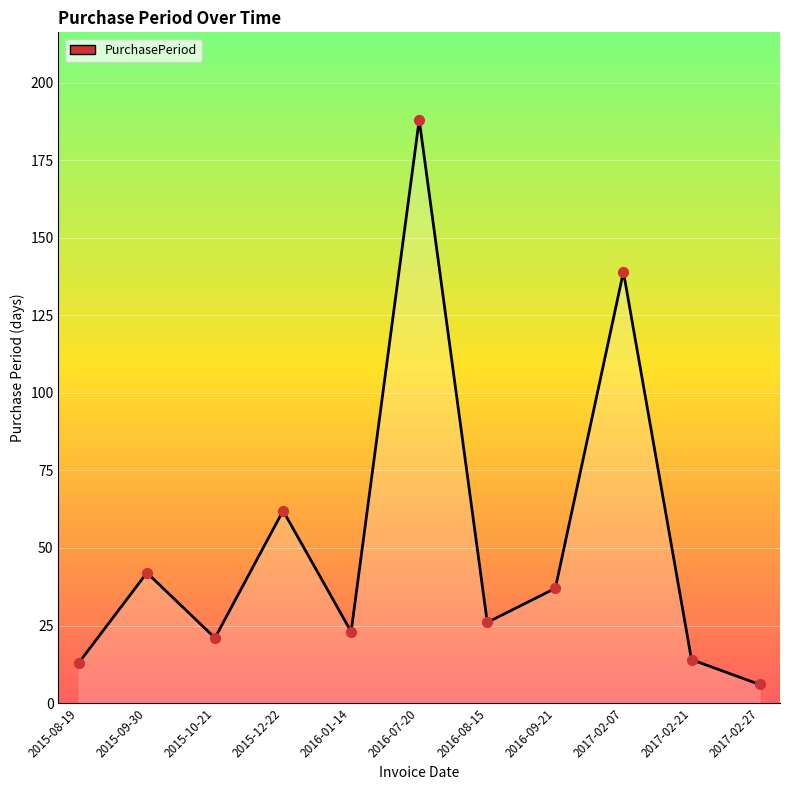

What is the change in value from 2016-08-15 to 2017-02-21?

-12